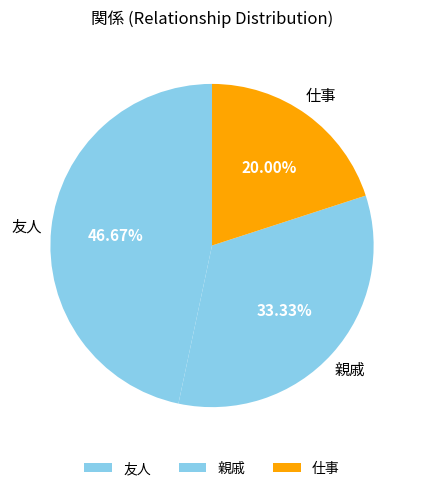

True or false: 仕事 accounts for 13% of the total.

False